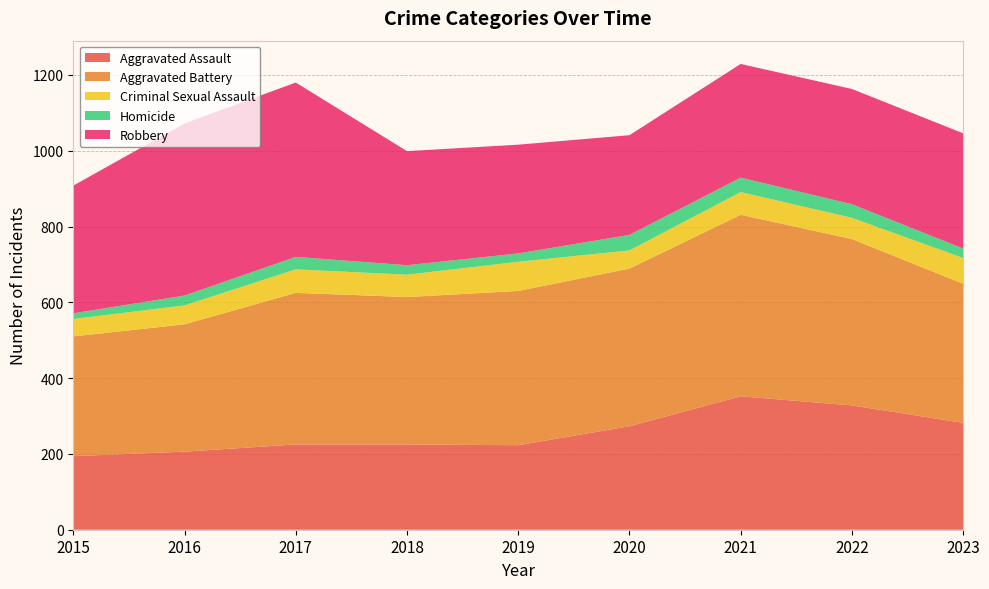

Reading left to right, what are all the values shown in this chart?

Aggravated Assault: 194	206	225	225	223	273	352	328	282
Aggravated Battery: 316	336	400	389	407	416	479	439	367
Criminal Sexual Assault: 46	50	62	59	77	48	60	56	68
Homicide: 15	26	33	25	22	41	38	36	25
Robbery: 337	454	460	301	287	263	300	304	304